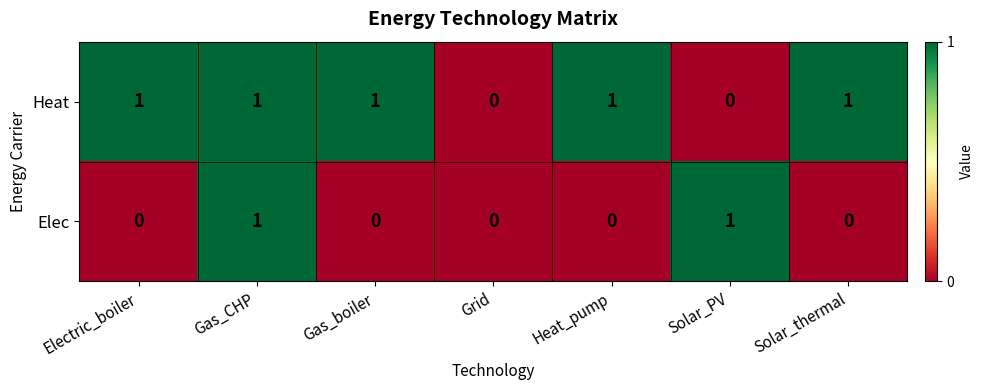

How many distinct data groups are displayed?

2